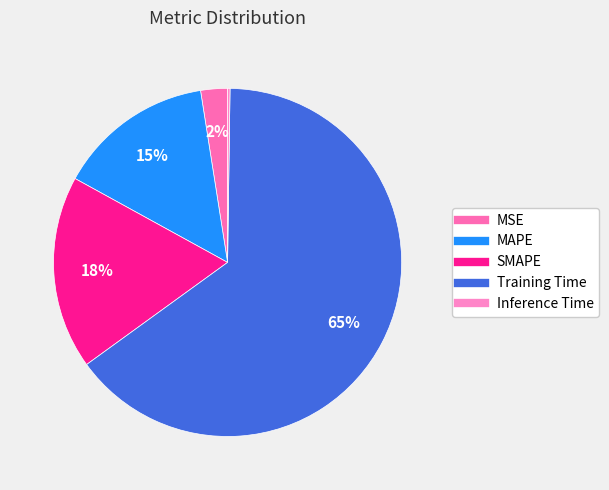

Which category has the biggest portion of the pie?

Training Time